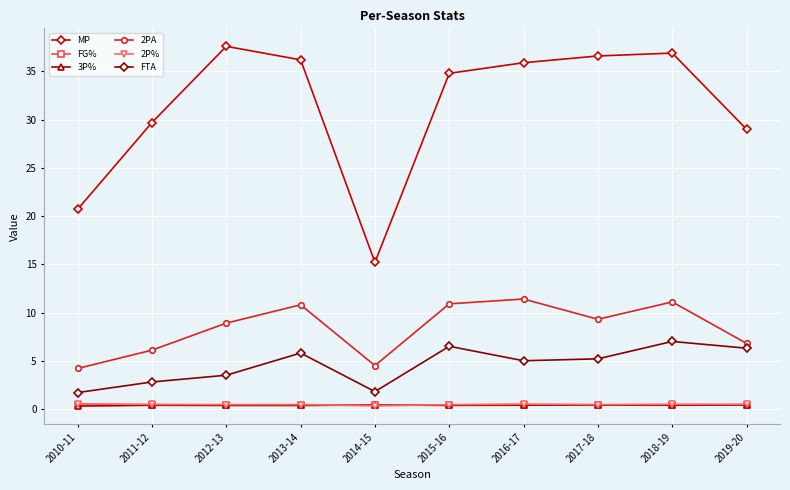

What is the value of the MP point at the 4th from the left?

36.2